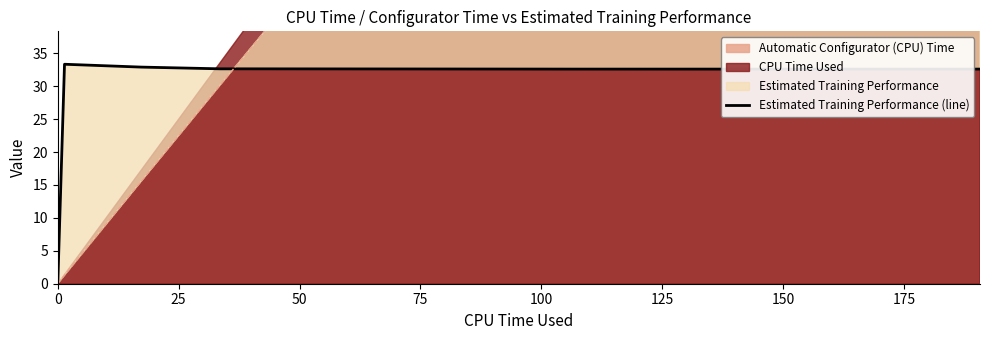

What is the change in value from 0 to 25?

+33.3